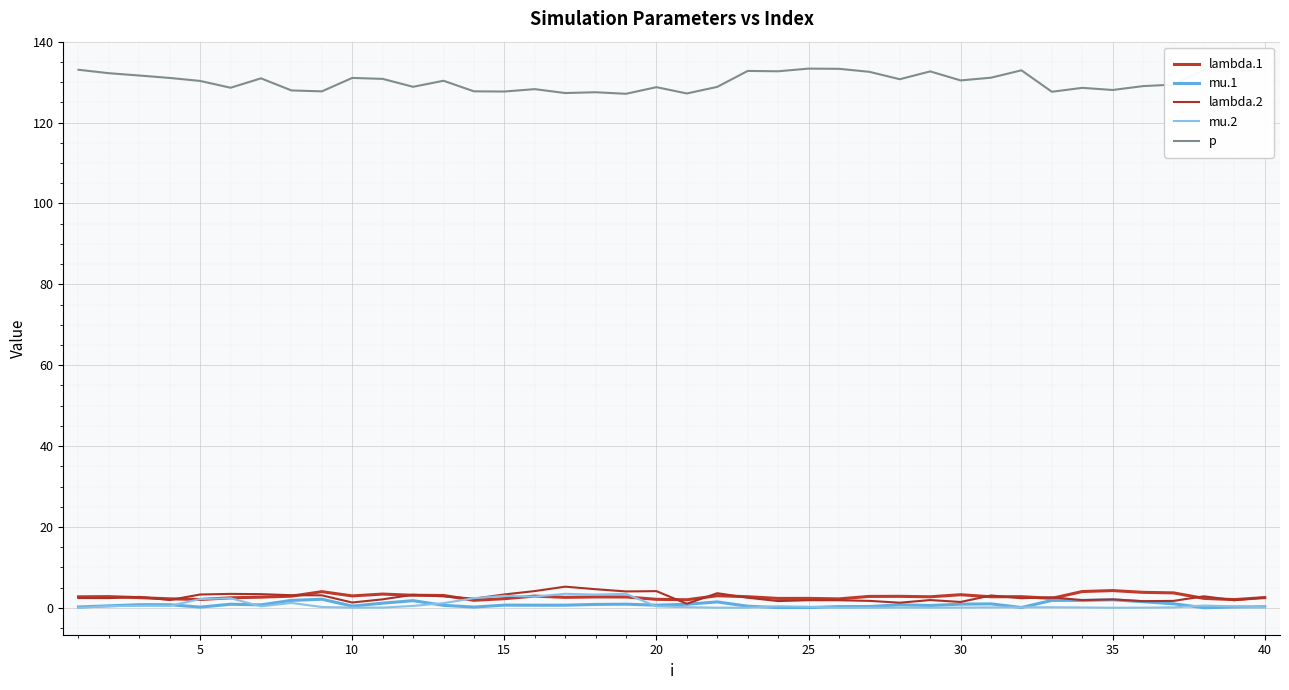

How many interior local valleys does the mu.2 series have?

9